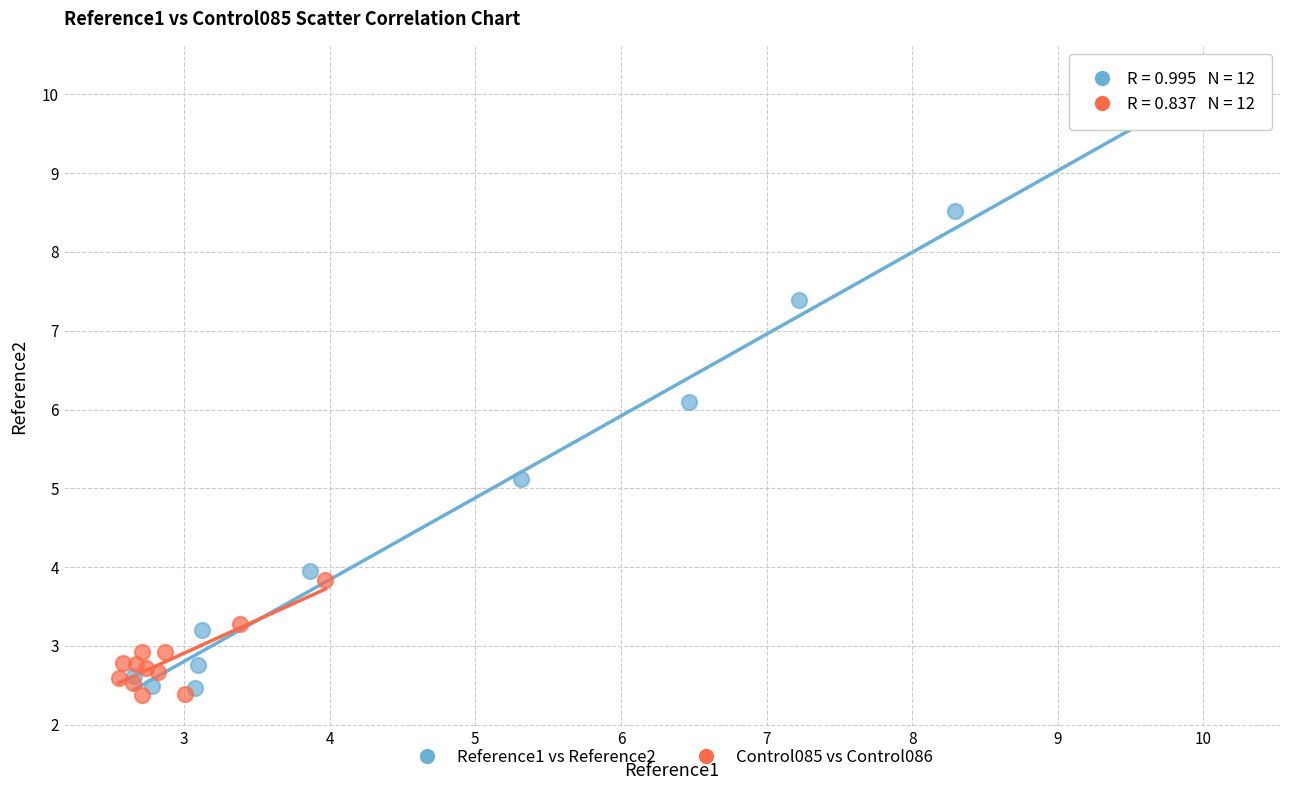

Which series has the widest spread of Y values?

Reference1 vs Reference2